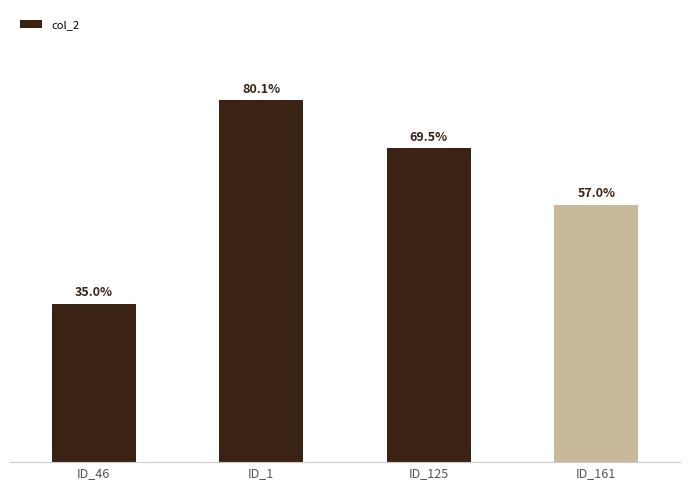

Does the chart contain any negative values?

No